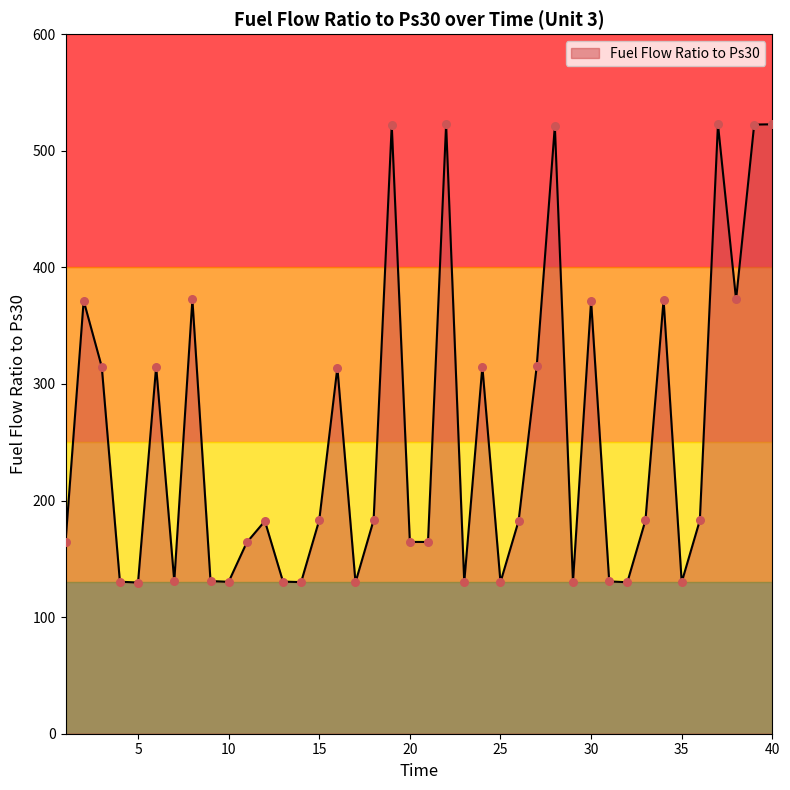

What is the minimum value shown in the chart?

129.7